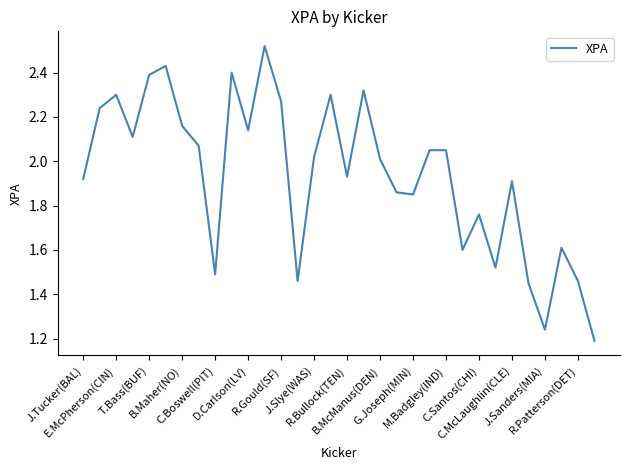

What is the difference between the maximum and minimum values?

1.3